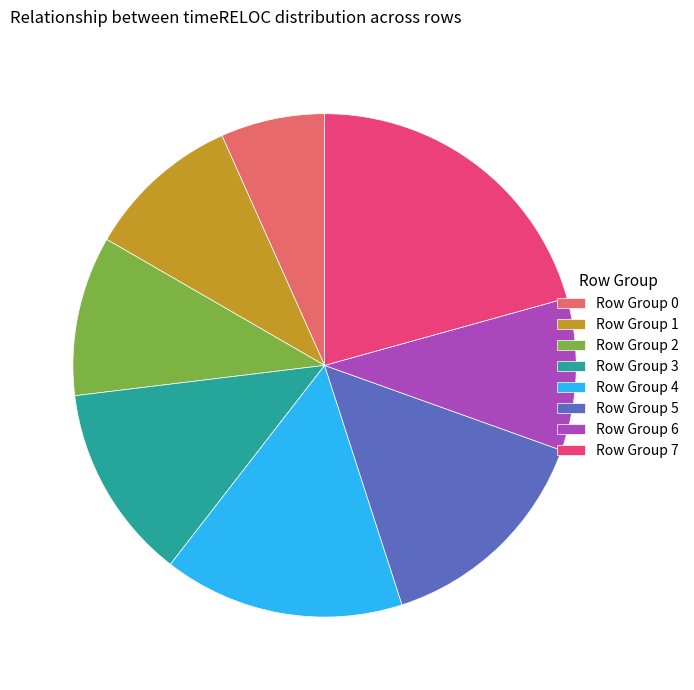

Count the number of slices in the pie.

8